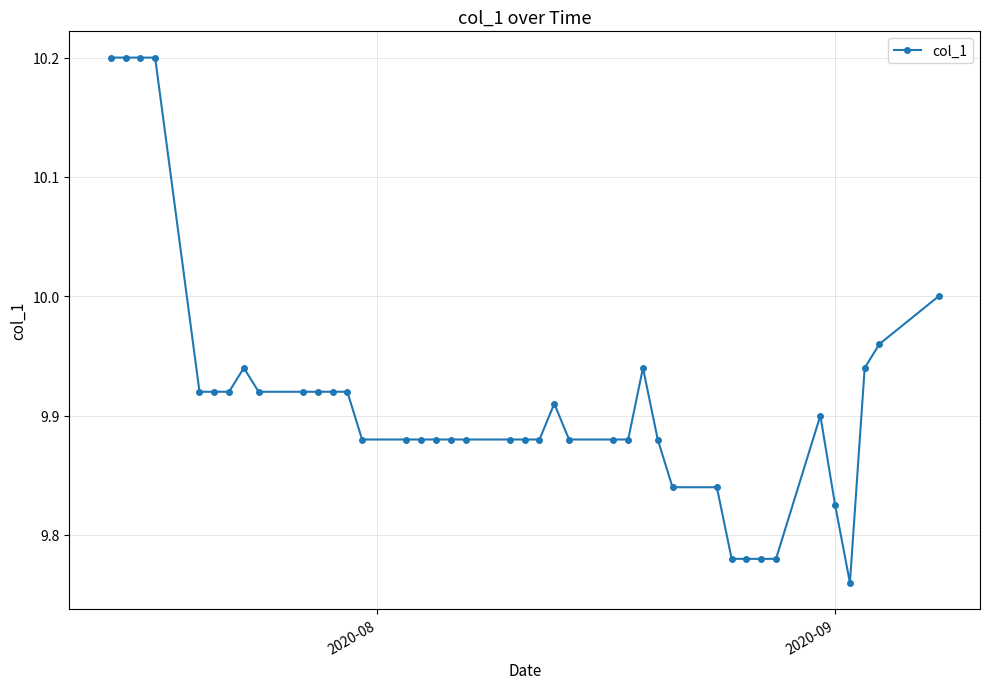

True or false: there are more than 1 points higher than both neighbors.

True